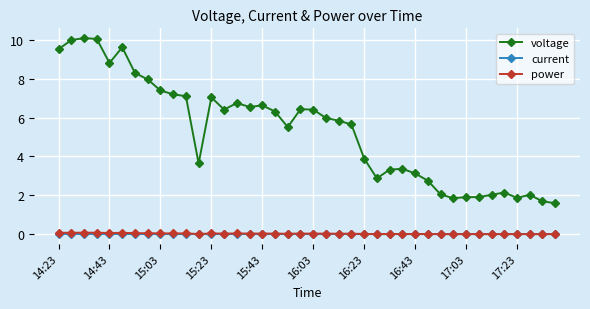

What is the maximum value shown in the chart?

10.1